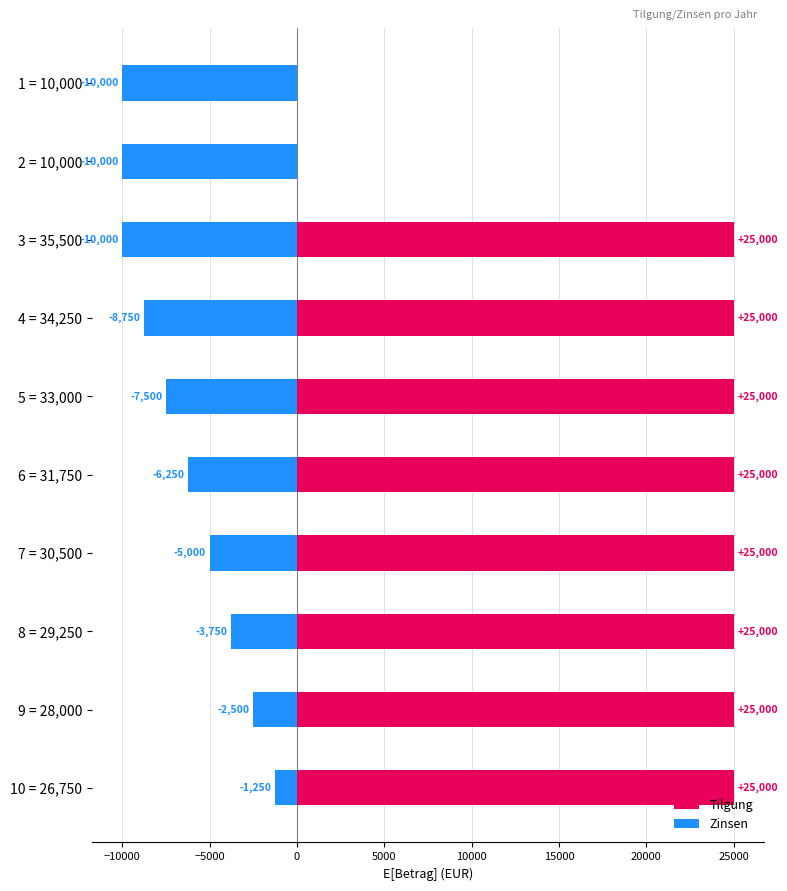

What are all the series names shown in the legend?

Tilgung, Zinsen